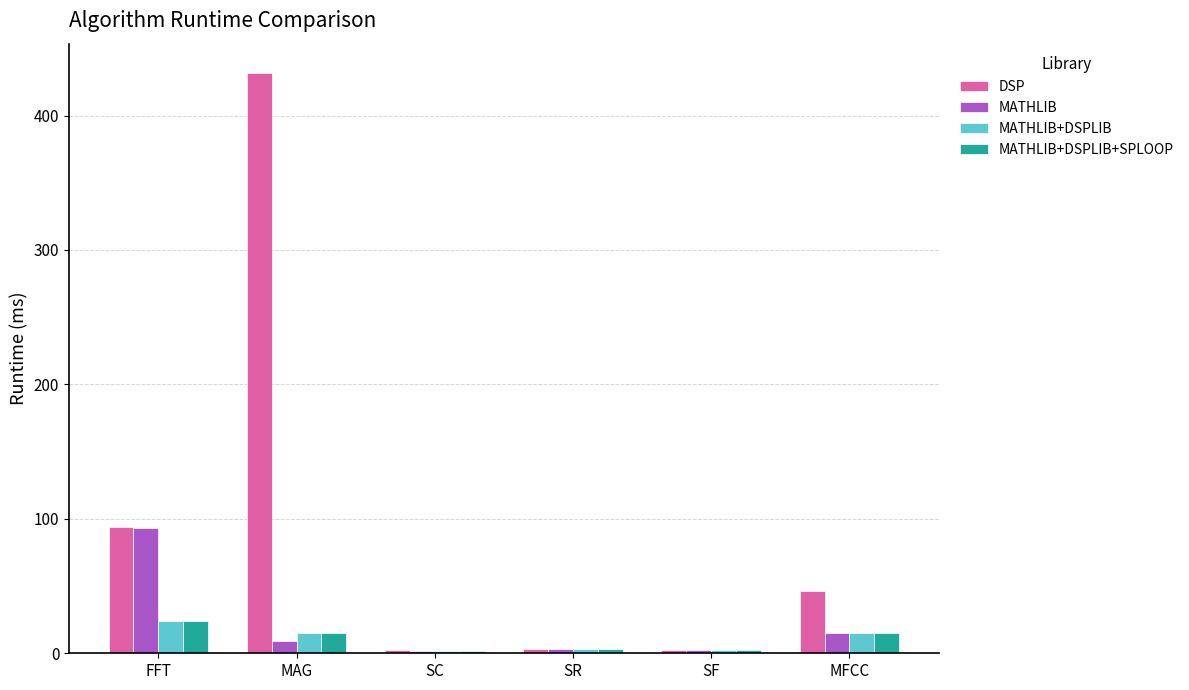

Which series has the widest spread of values?

DSP